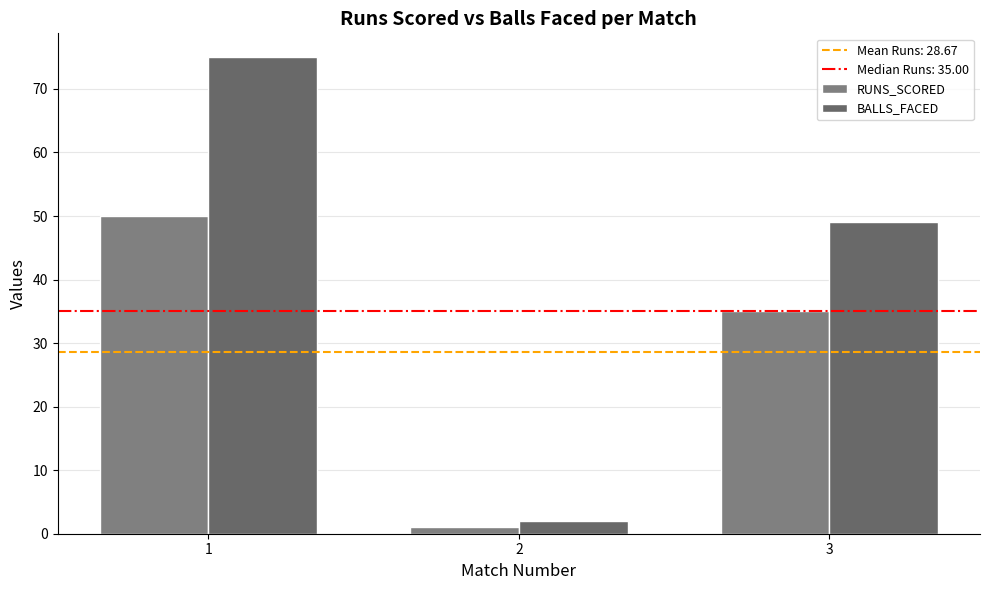

What is the sum of the RUNS_SCORED values at 2 and 1?

51